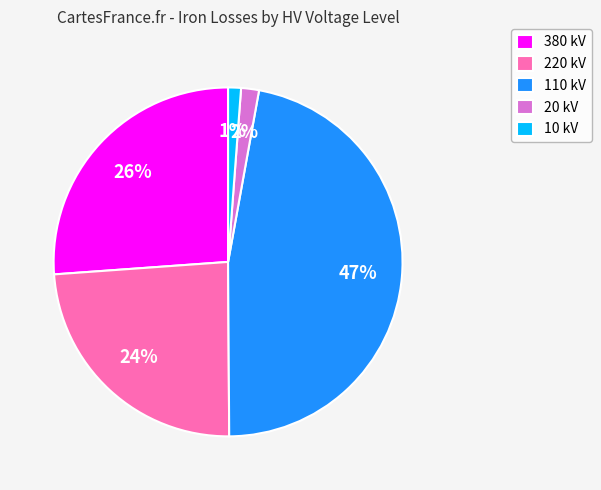

How many segments does this pie chart have?

5